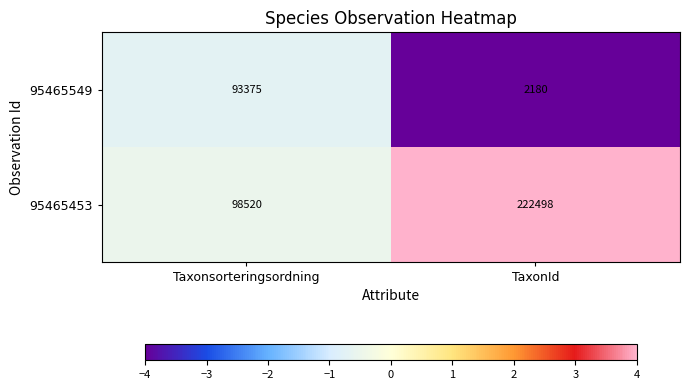

The value of 95465549 at TaxonId is 1278. True or false?

False